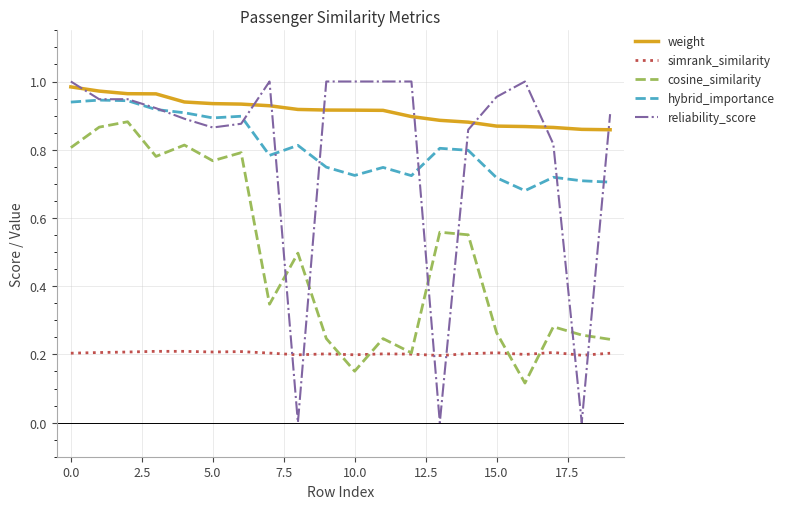

True or false: simrank_similarity and hybrid_importance intersect in this chart.

False